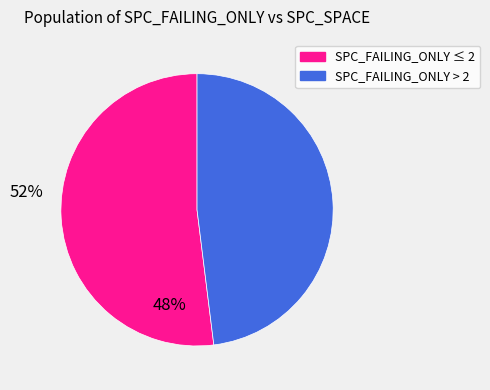

Is there any slice that represents more than half of the pie?

Yes